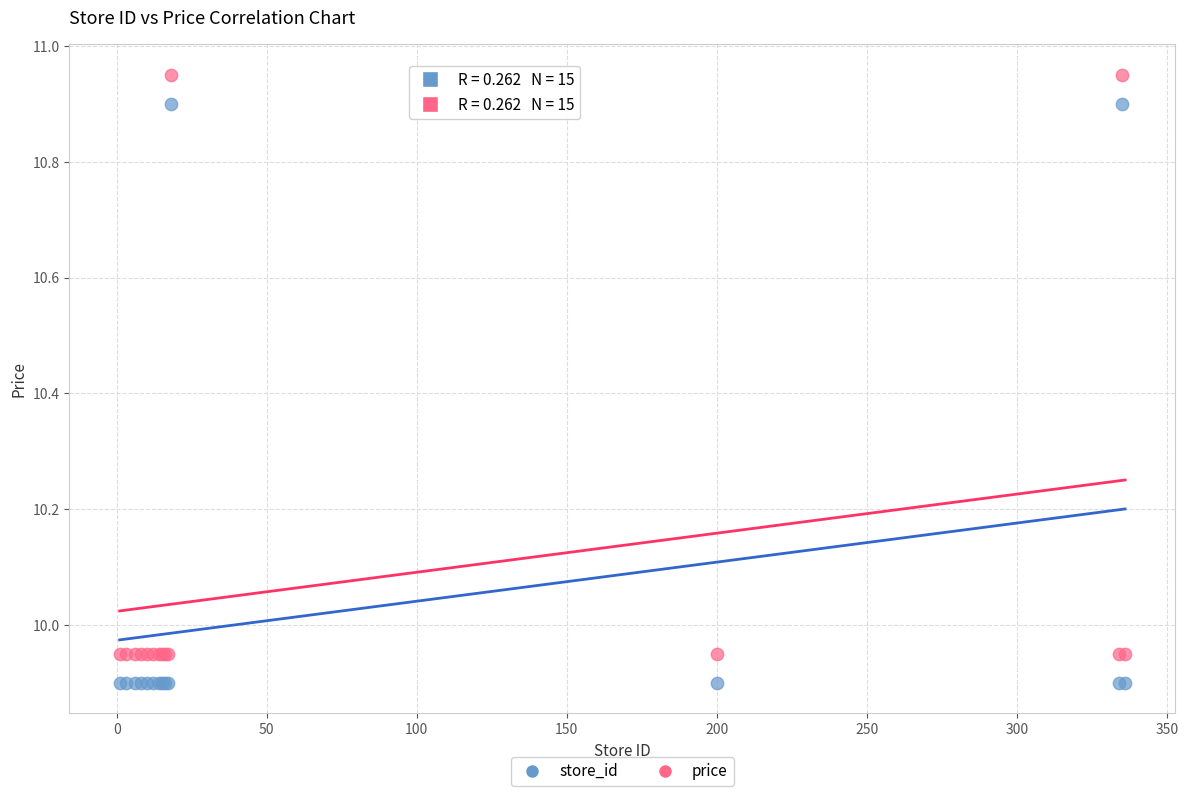

Which series reaches the minimum Y coordinate?

store_id